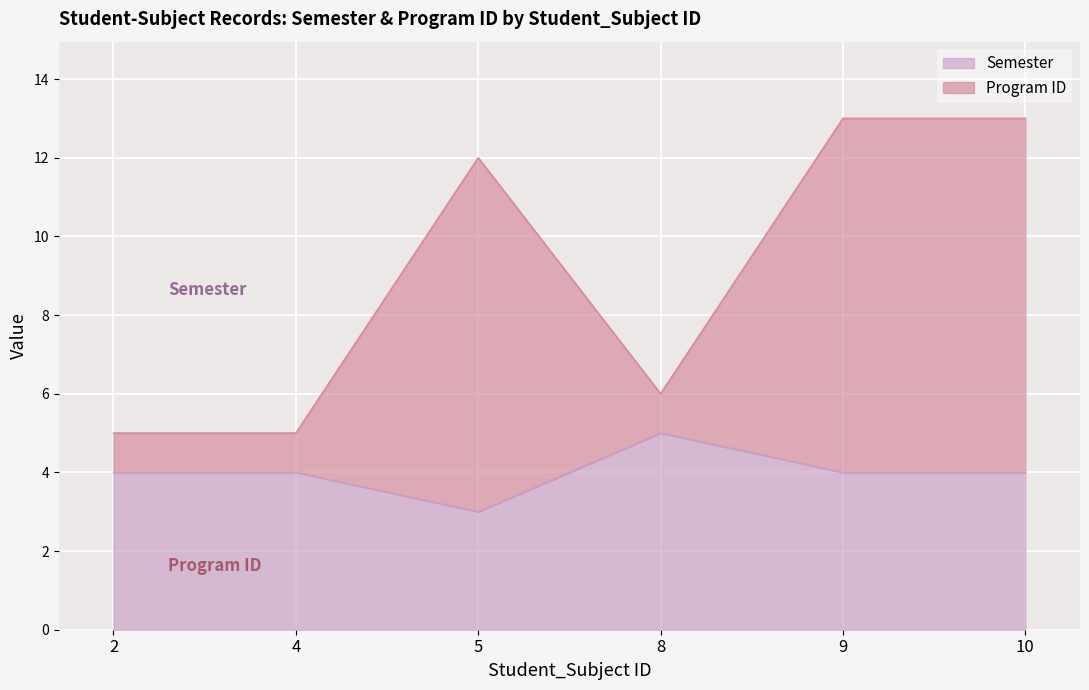

At which label does Semester reach its peak?

8